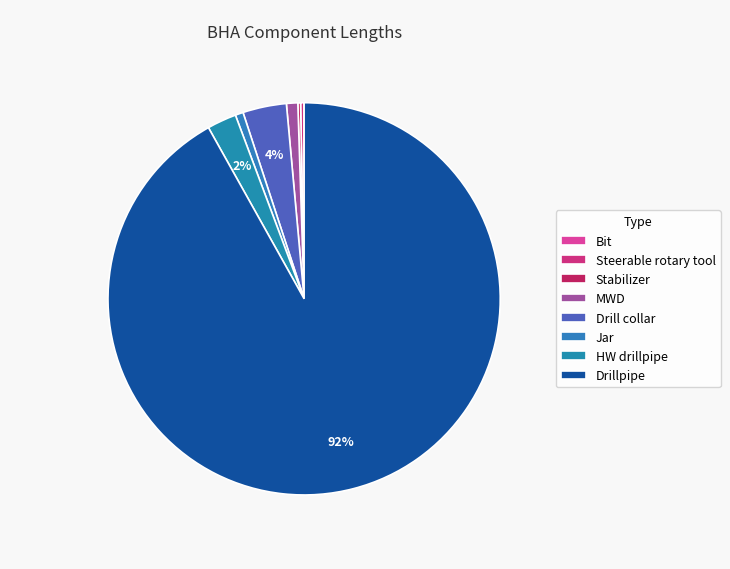

Does any single category account for the majority?

Yes